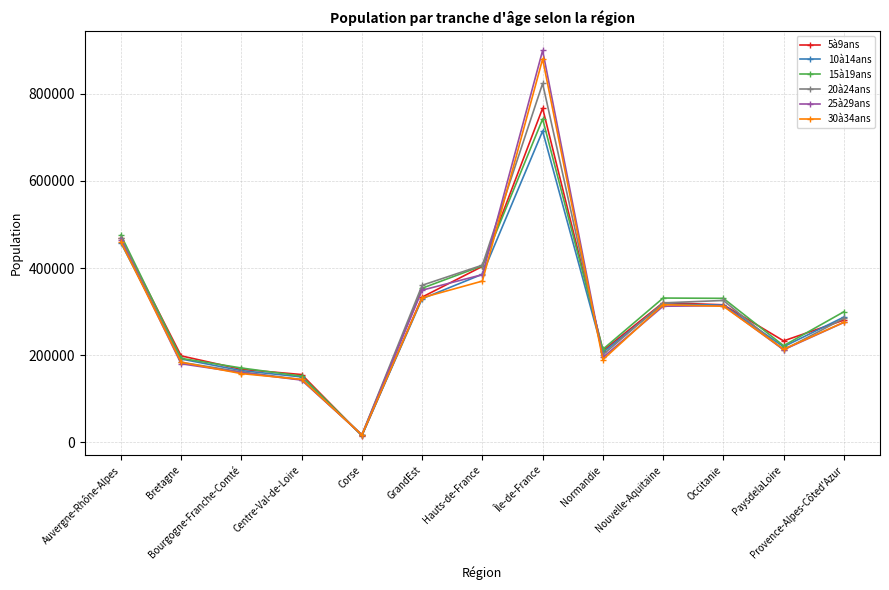

What is the label of the 2nd point from the left?

Bretagne